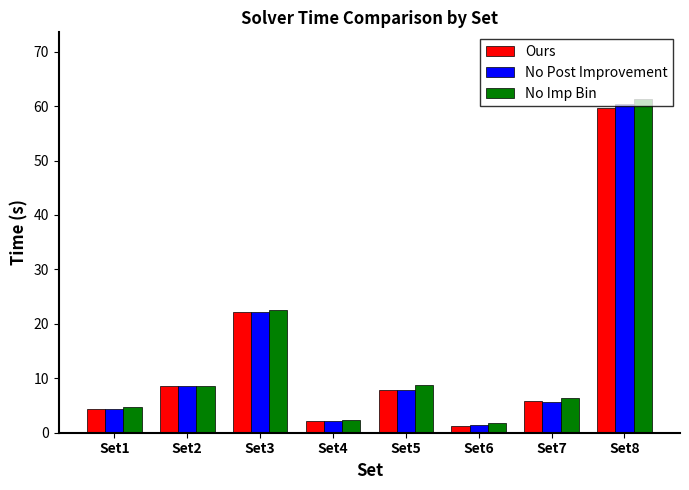

What is the minimum value for No Post Improvement?

1.4